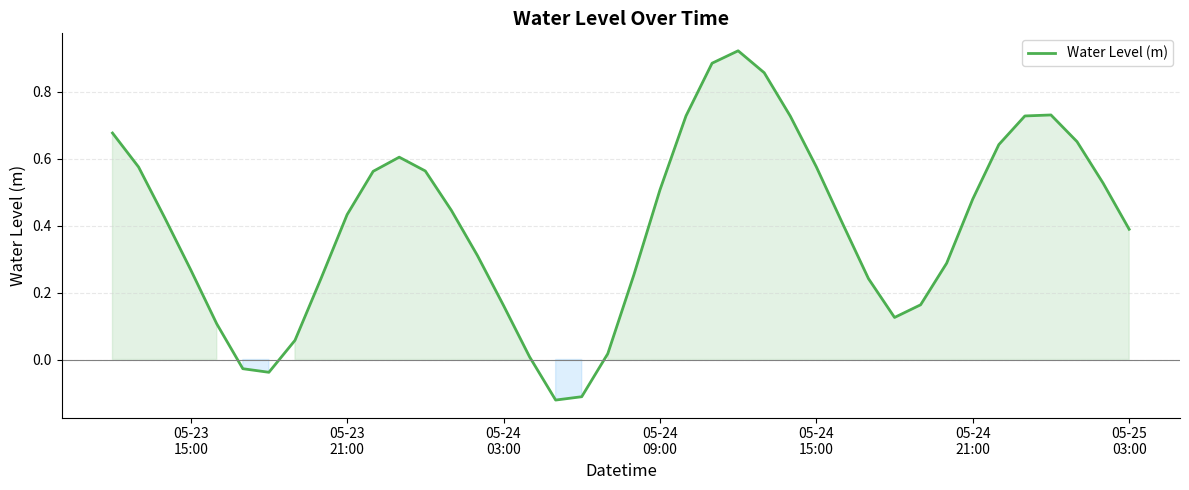

What is the difference between the maximum and minimum values?

1.0